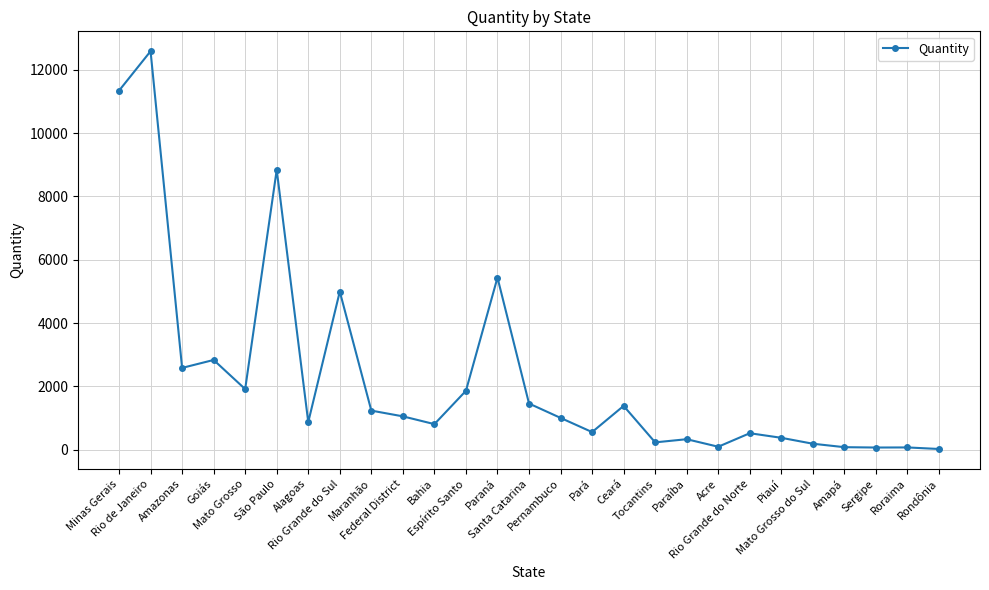

The value at Minas Gerais is 11339. True or false?

True